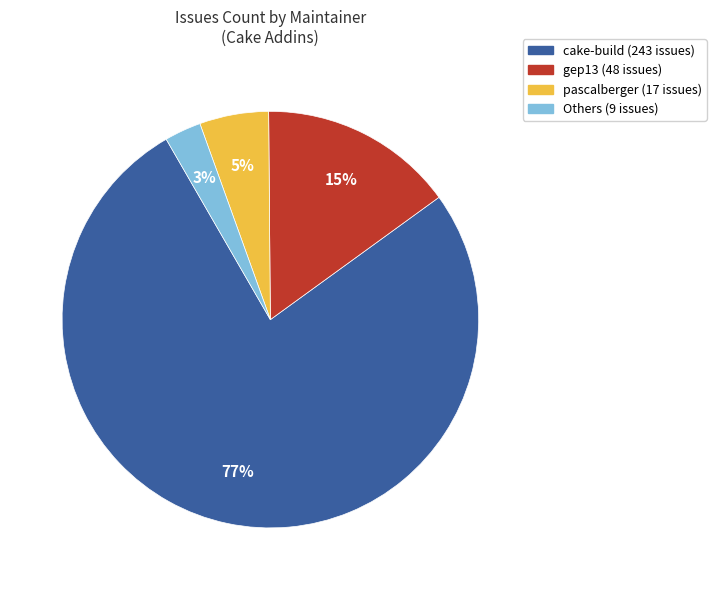

How many slices are in this pie chart?

4